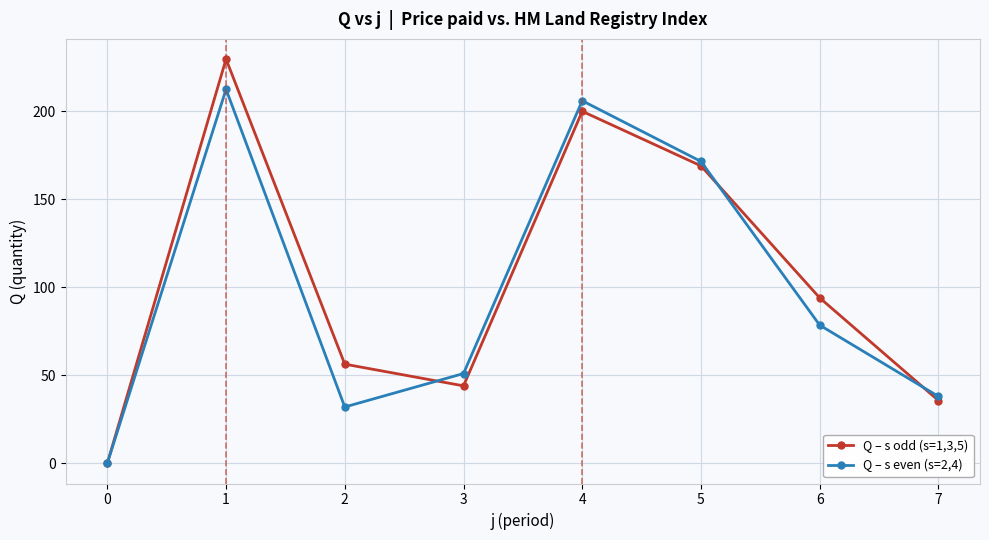

What value does the Q – s odd (s=1,3,5) series have at 2?

56.3